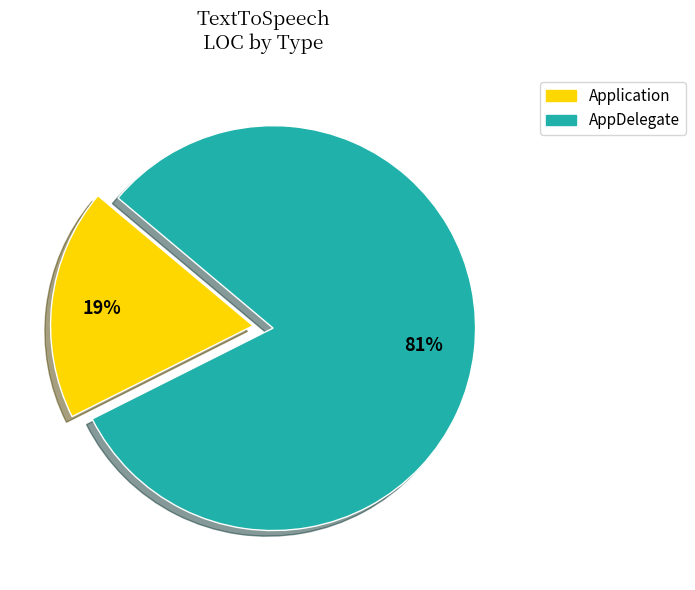

To the nearest percent, what is the combined percentage of Application and AppDelegate?

100%